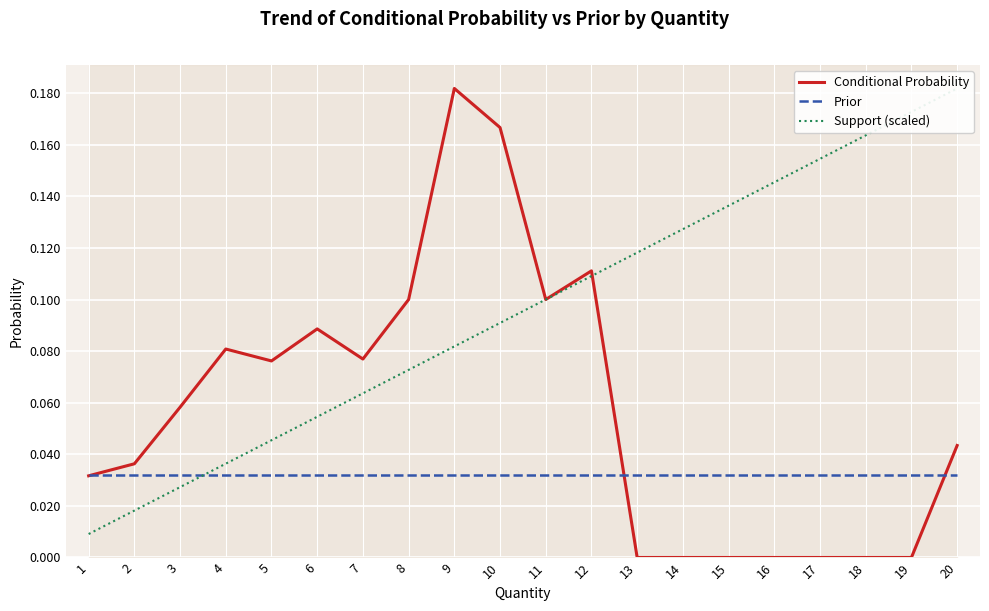

The Support (scaled) series shows 0.0 at 1. True or false?

True